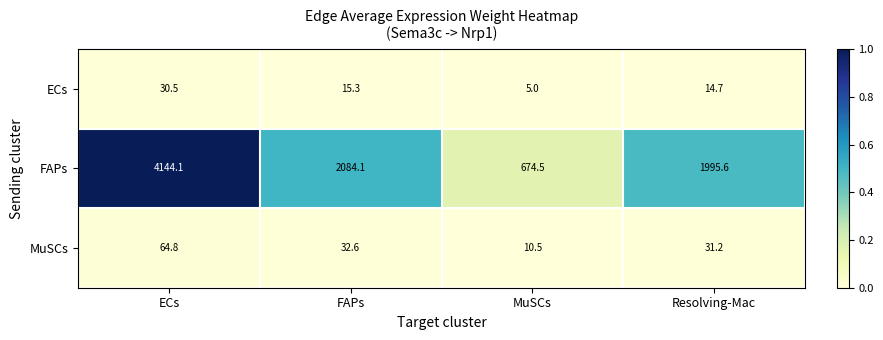

Which series has the largest range (max minus min)?

FAPs